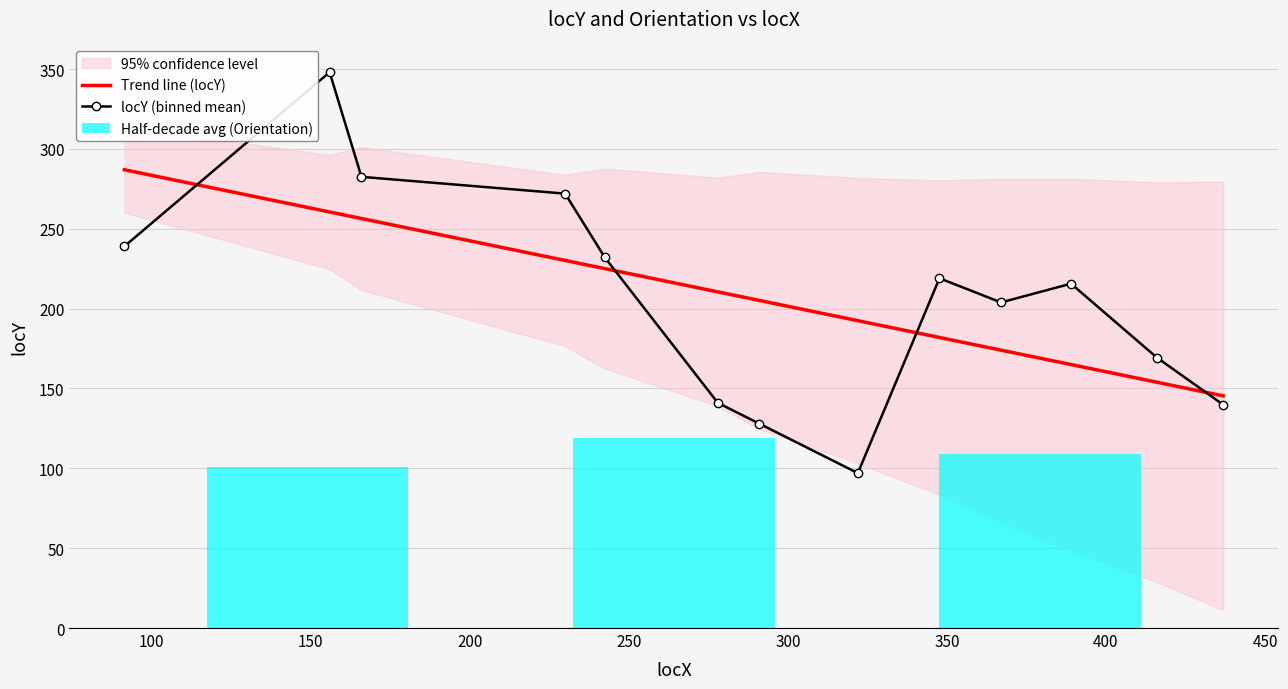

What is the difference between the maximum and minimum values in the locY (binned mean) series?

251.0